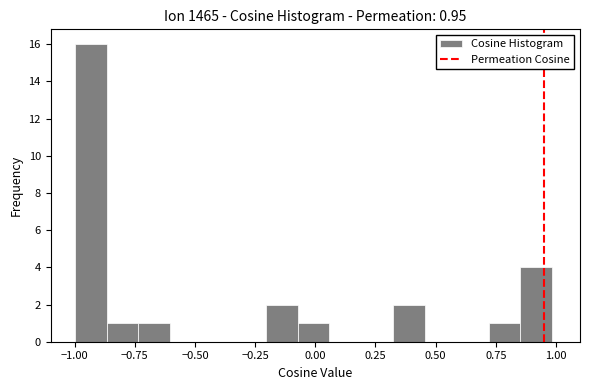

Around what value on the x-axis is the tallest bar? Give the approximate position of its centre, as read against the axis.

-0.95